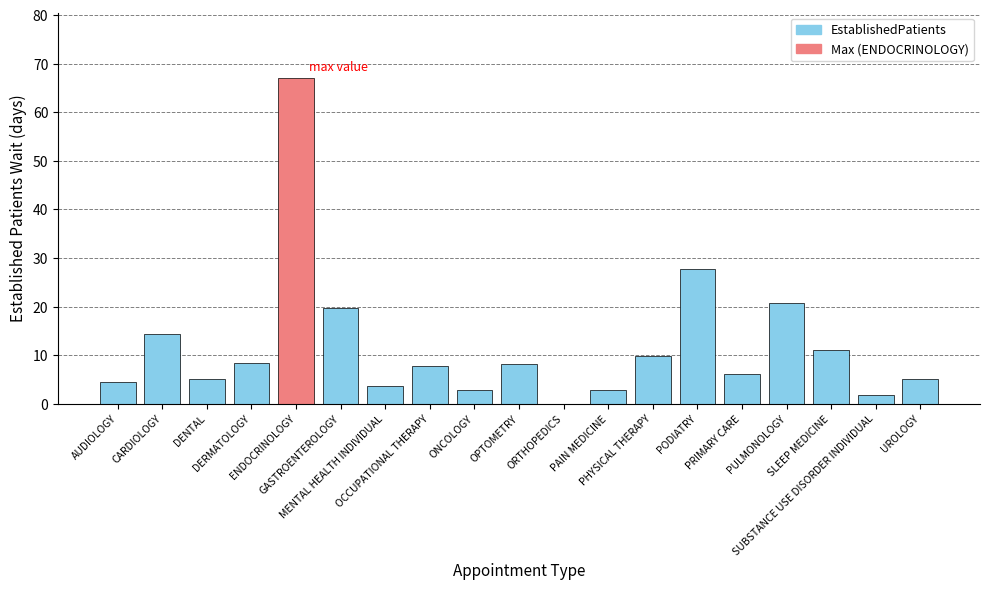

At which label is the value closest to 33?

PODIATRY